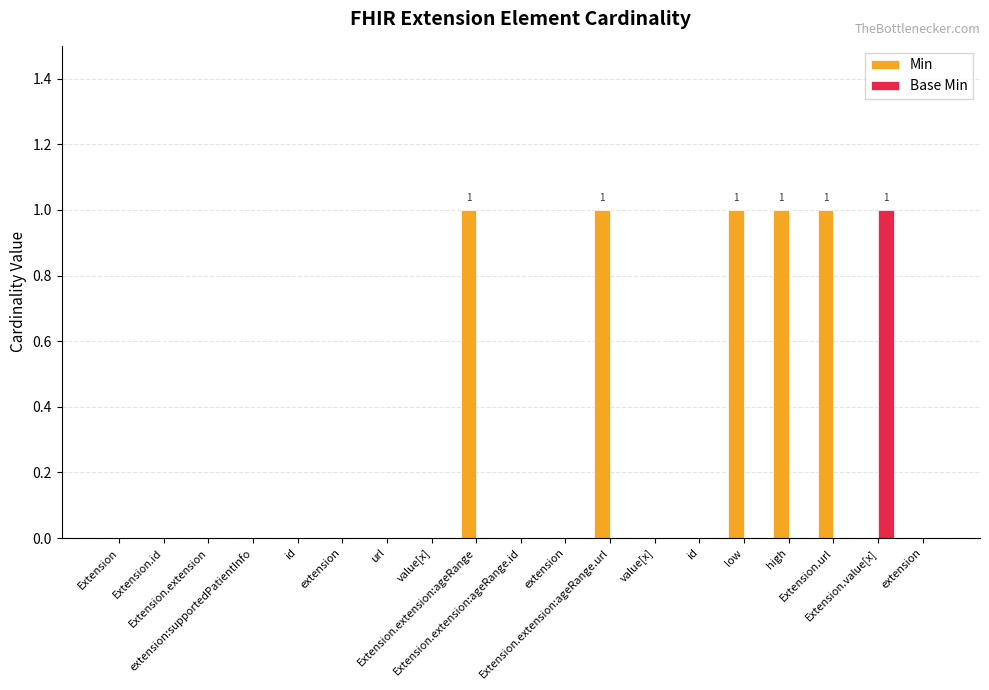

List the series in order of their peak value, lowest first.

Min, Base Min